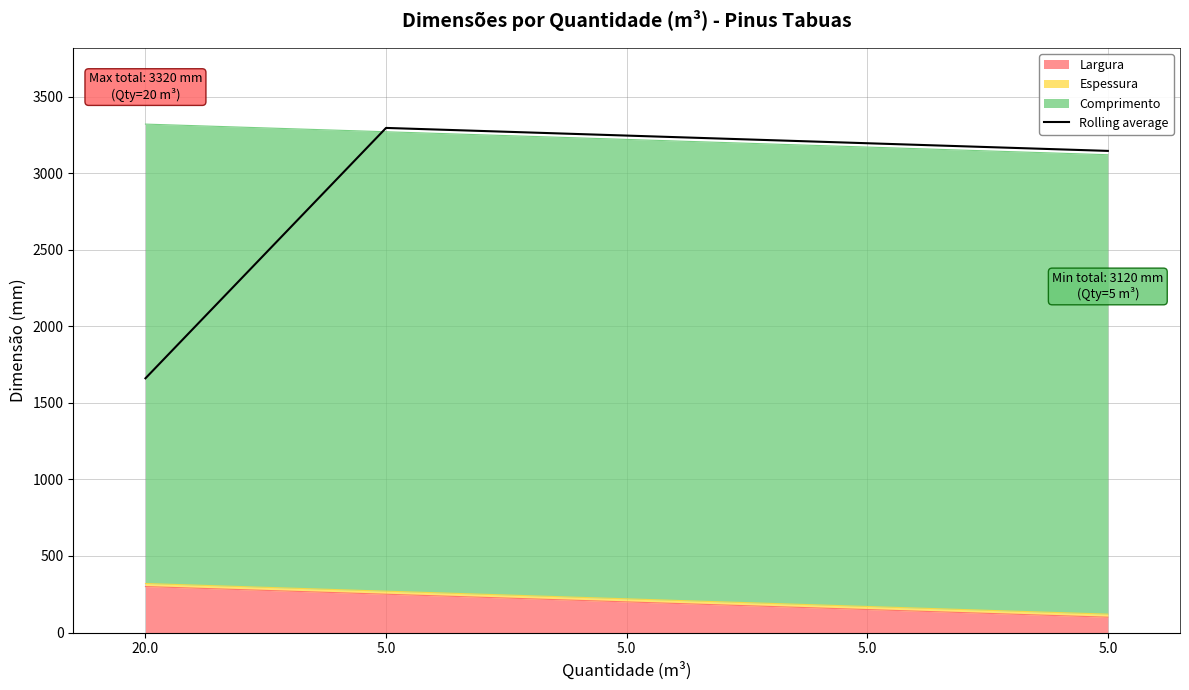

What is the change in value from 5.0 to 5.0?

-100